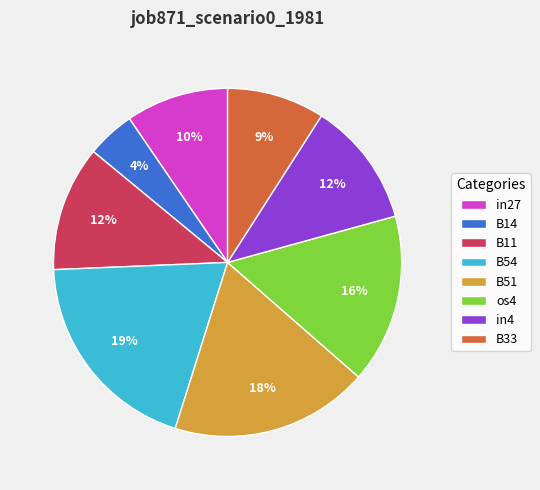

Between B54 and in4, which is larger?

B54